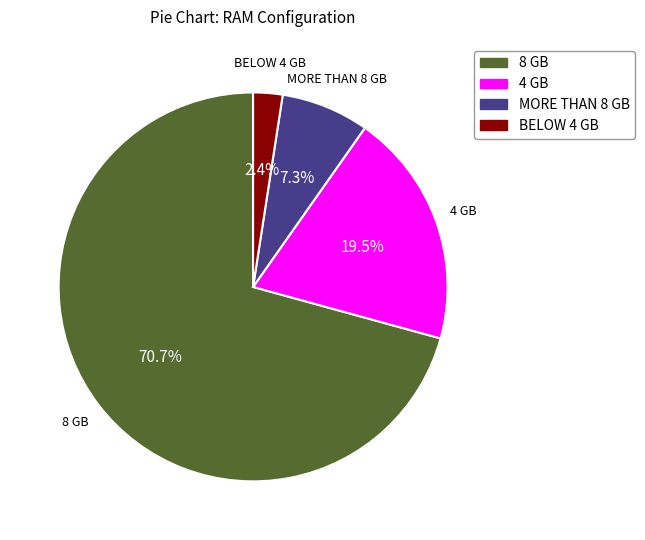

True or false: 8 GB accounts for 71% of the total.

True